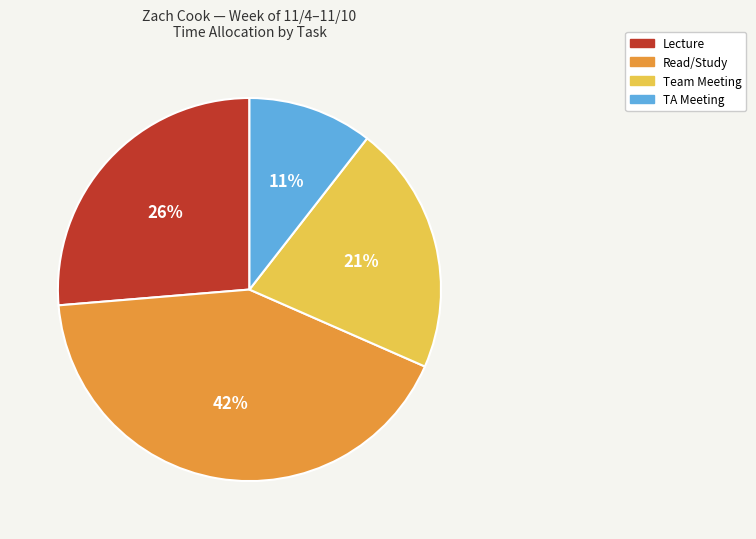

Does any single category account for the majority?

No